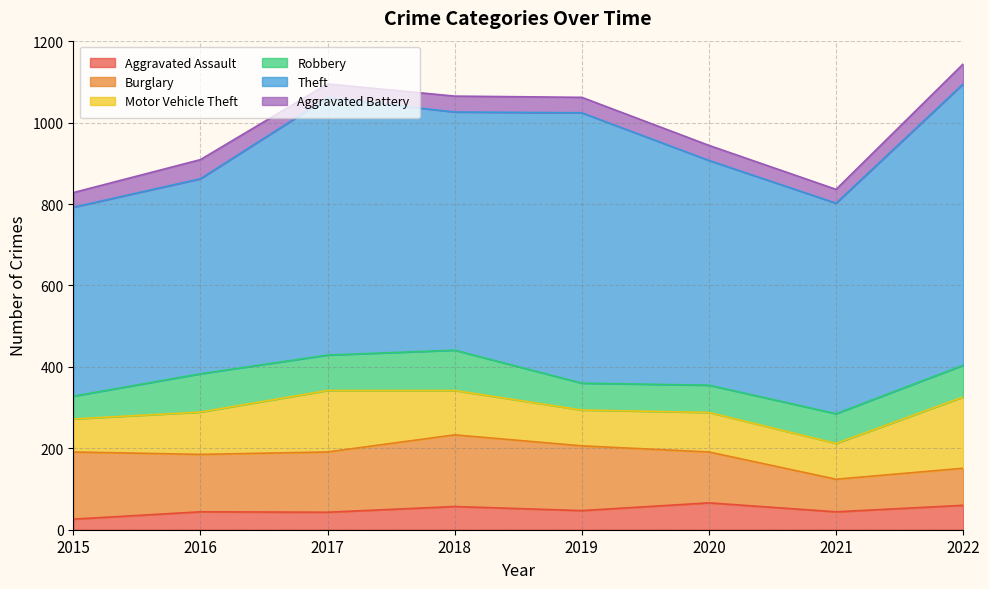

Does the chart display data point markers on the line(s)?

No